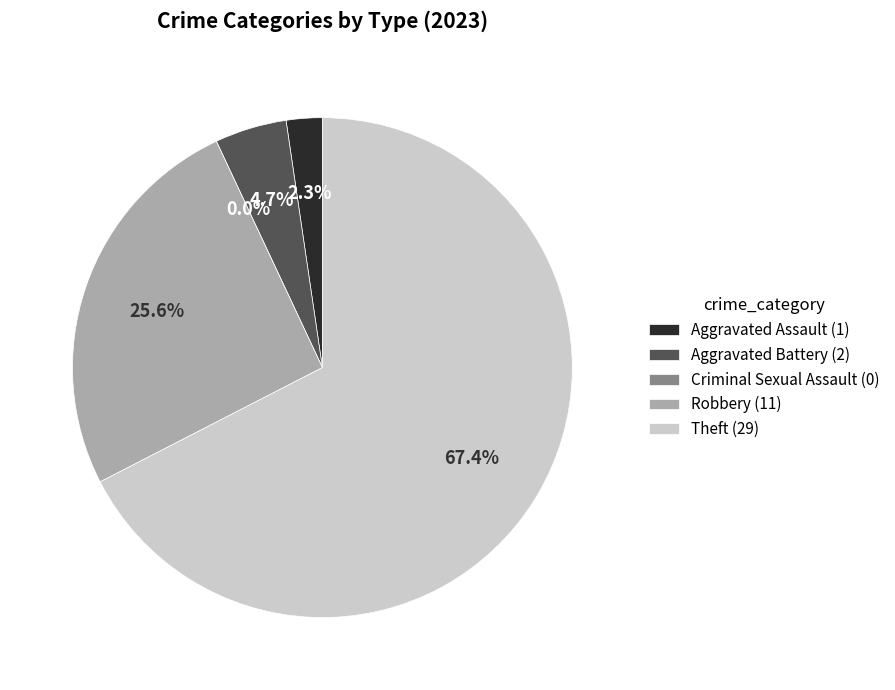

How many segments does this pie chart have?

5